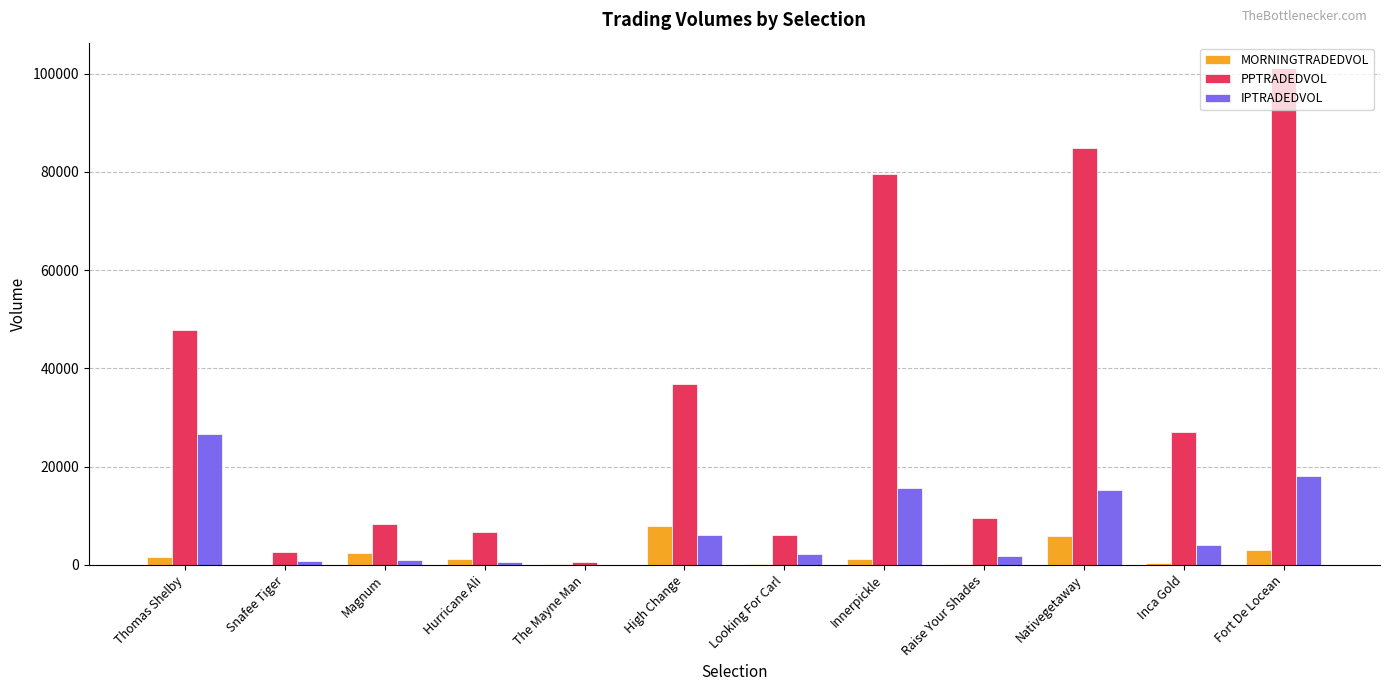

What is the spread (max minus min) of values at Raise Your Shades?

9401.5